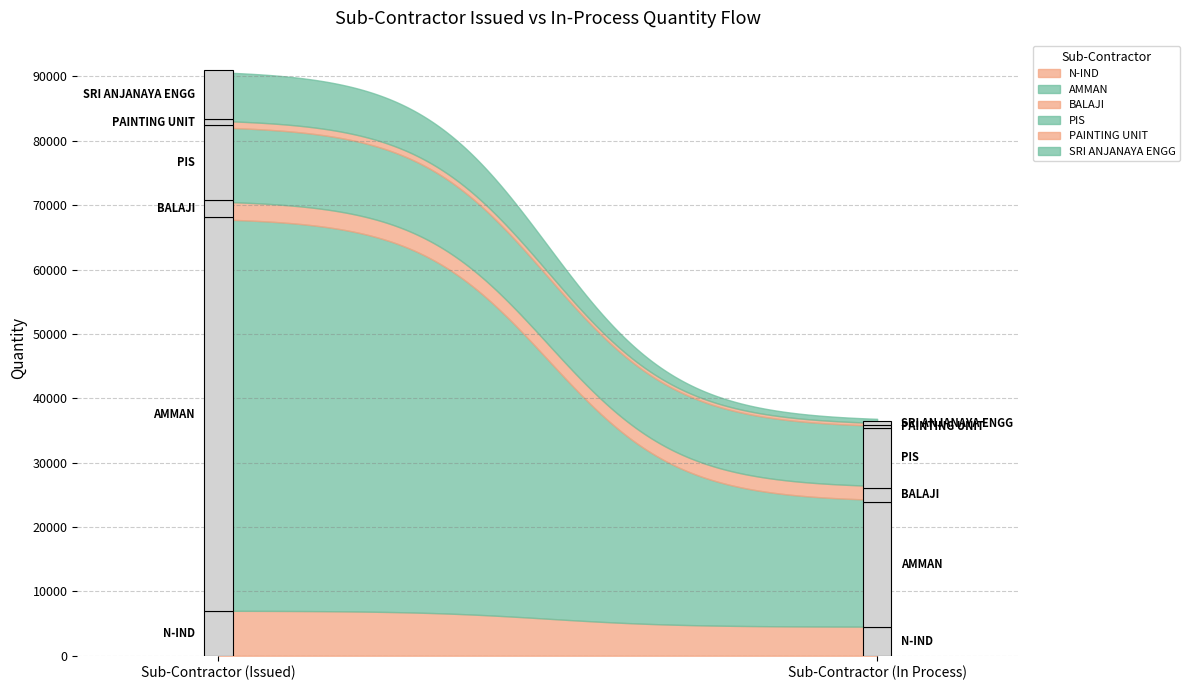

How many interior local valleys does the ISSUED QTY series have?

2